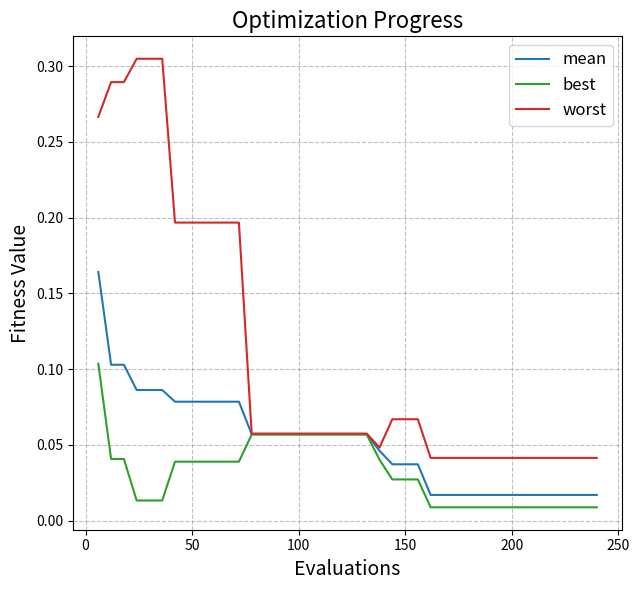

Which series has the largest total across all categories?

worst